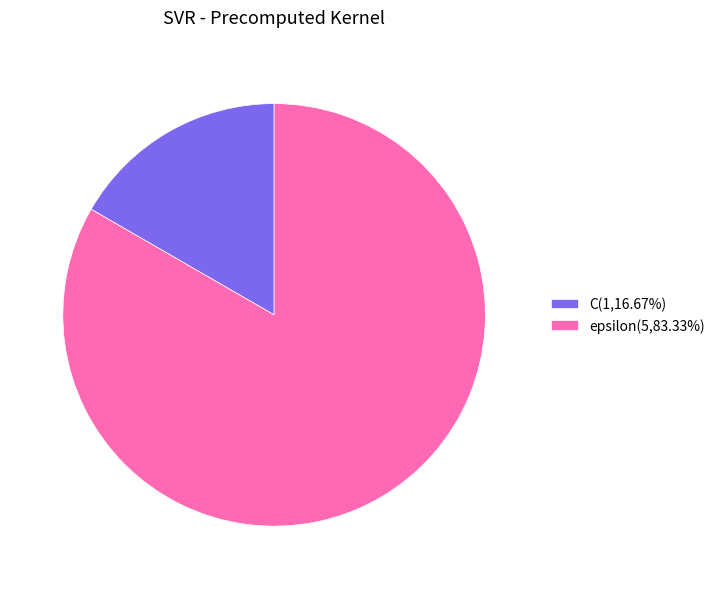

True or false: epsilon accounts for 92% of the total.

False